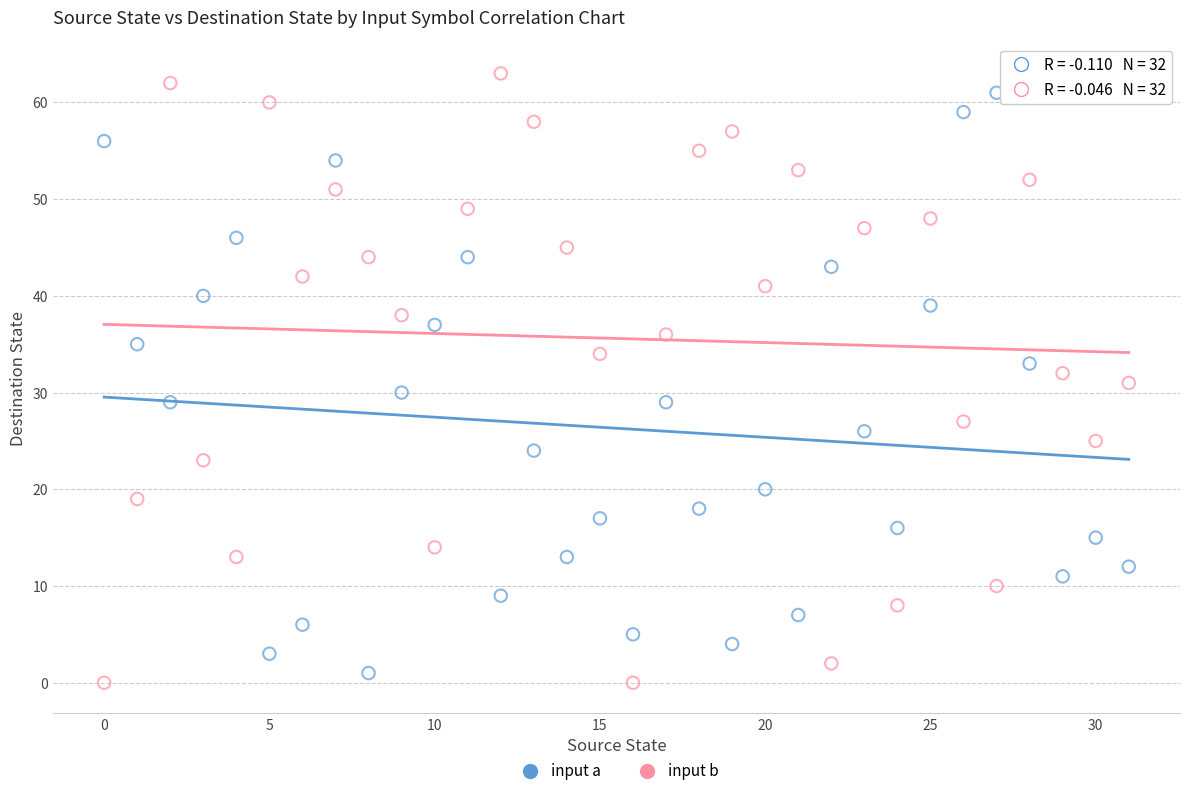

Which series contains the lowest Y value?

input b